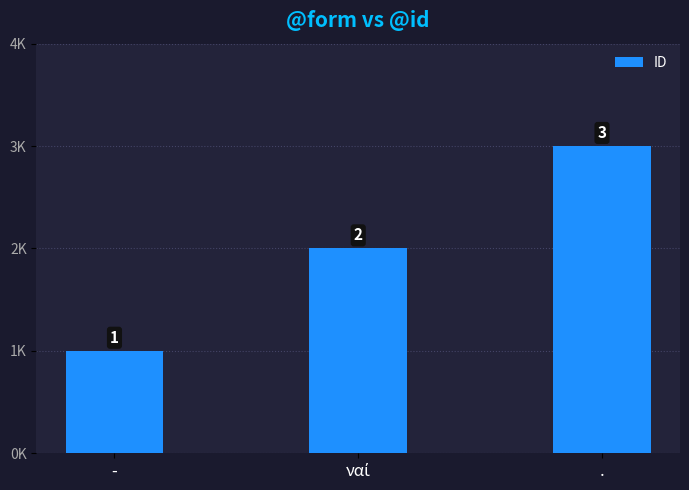

Are the bars horizontal?

No